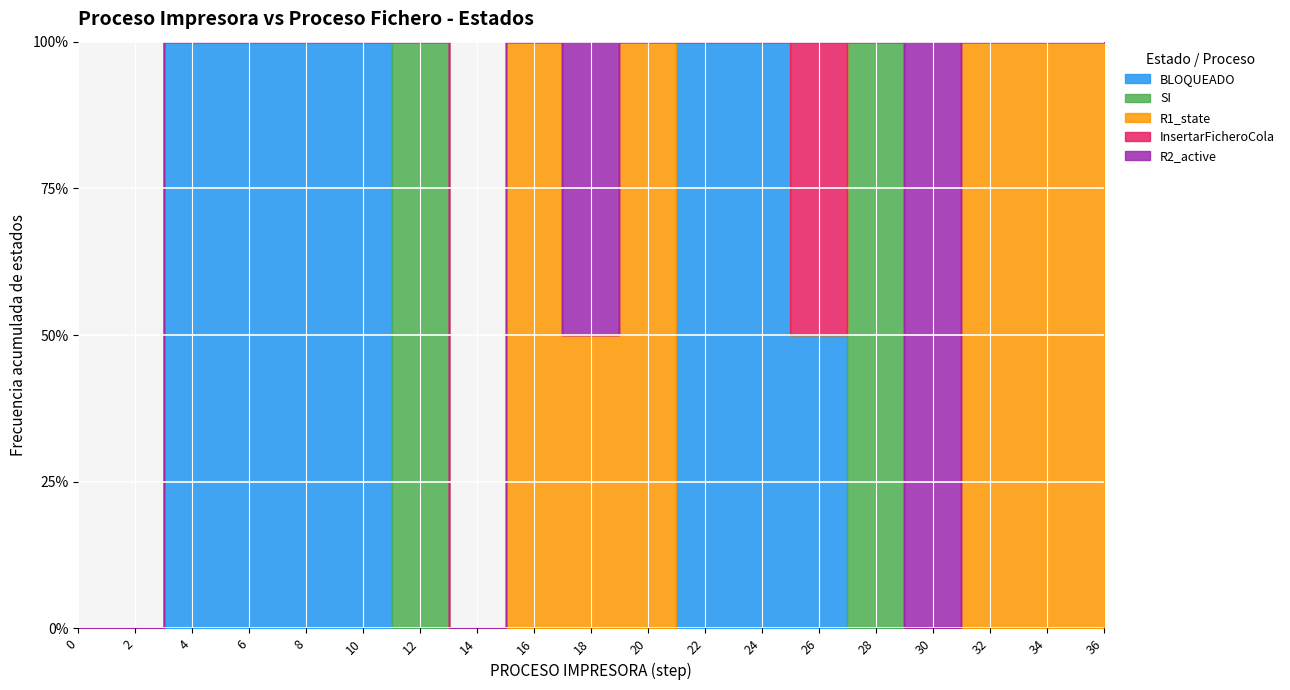

Count the number of categories in the chart.

19